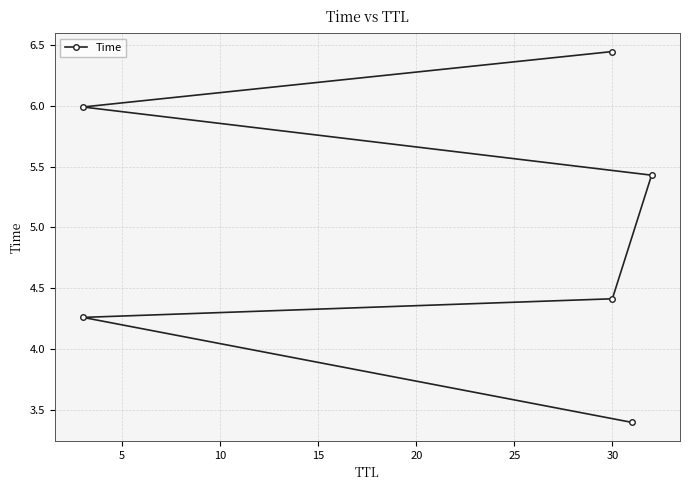

True or false: the data shows 4.3 at 5.

True